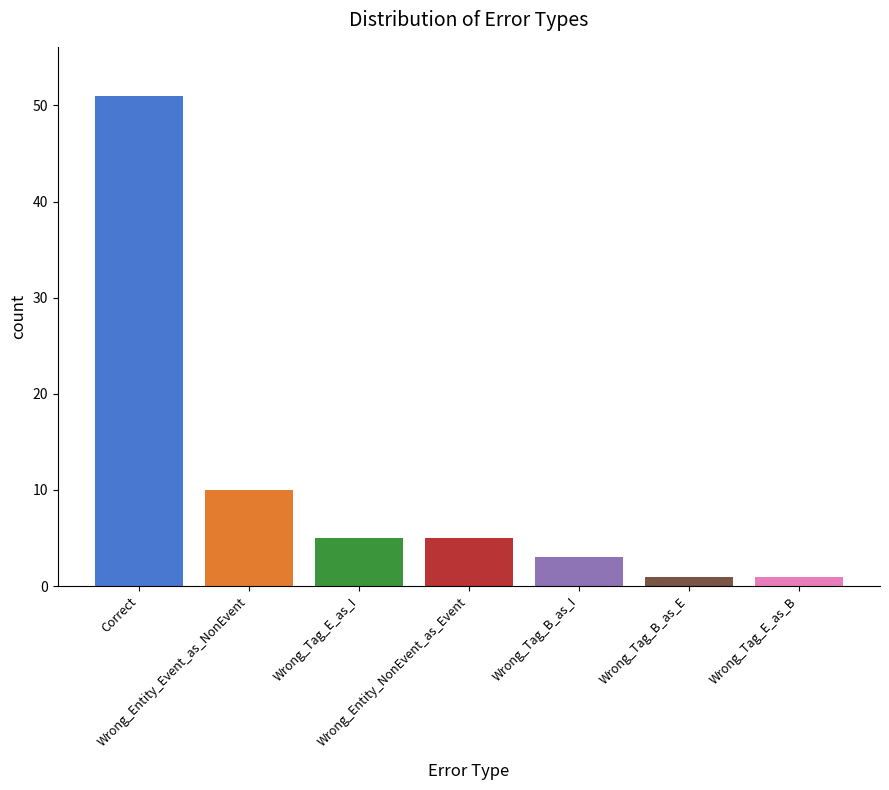

What is the sum of all values?

76